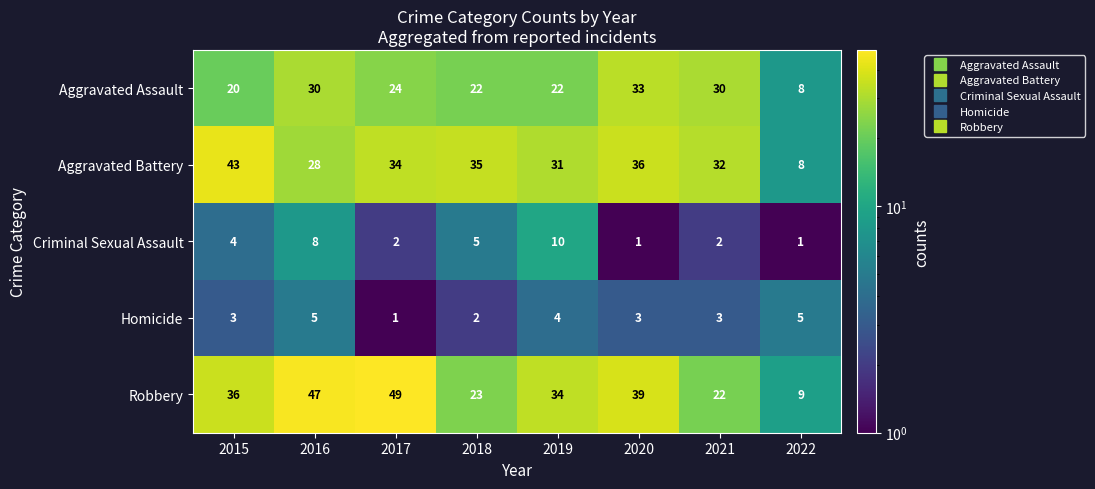

The value of Aggravated Battery at 2022 is 14. True or false?

False